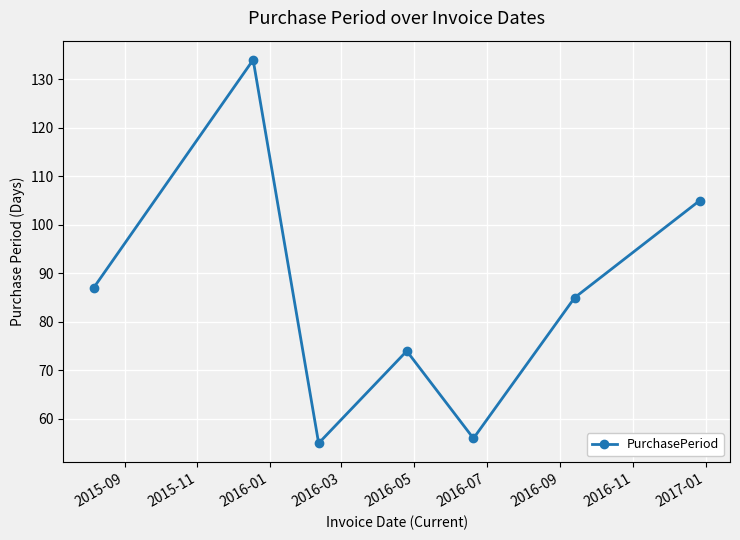

What is the difference between the maximum and second lowest values?

78